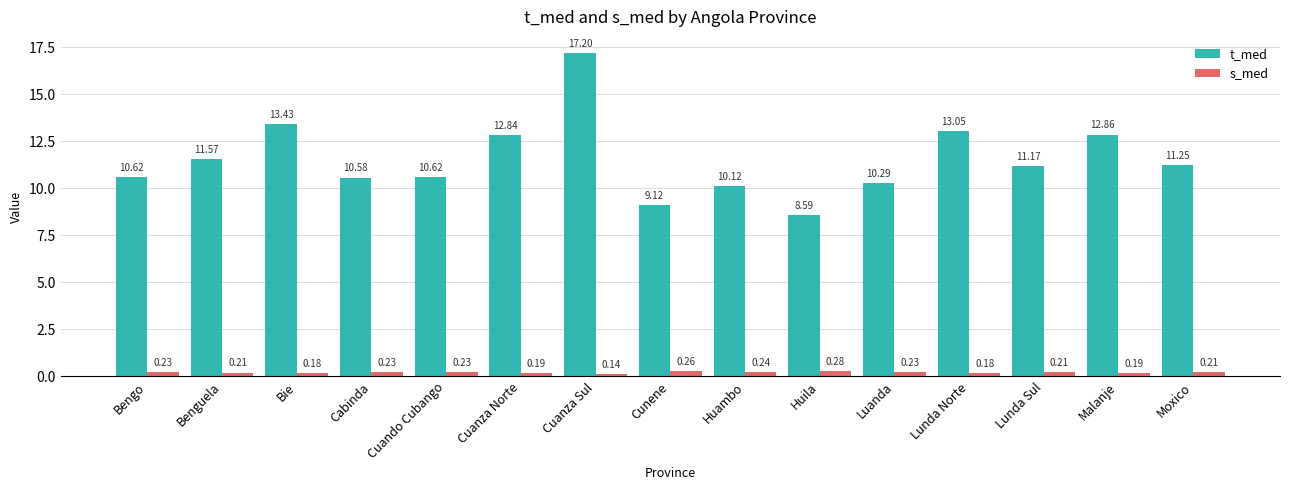

Rank the series at Bengo from lowest to highest value.

s_med, t_med